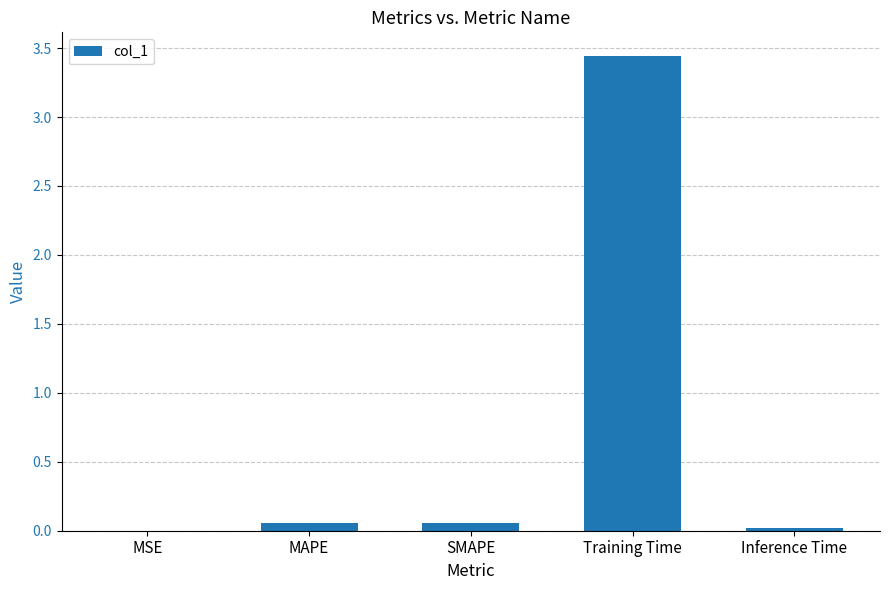

At which category does the chart reach its peak across all series?

Training Time